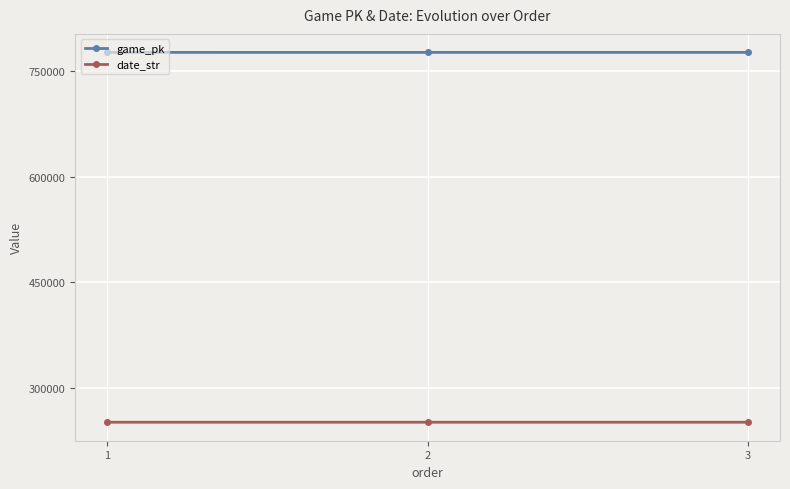

Count the number of categories in the chart.

3